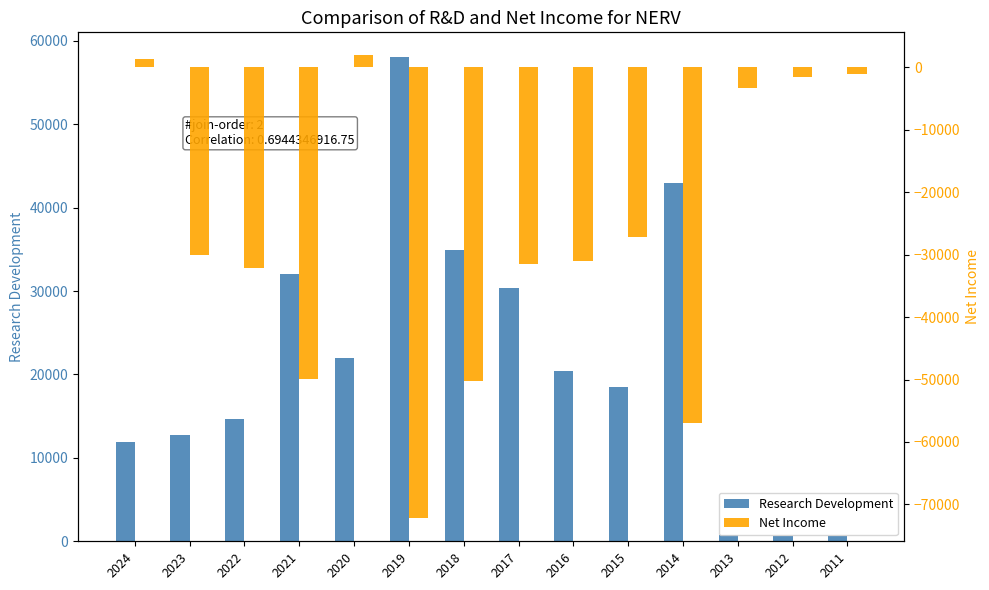

Which series has the largest total across all categories?

Research Development